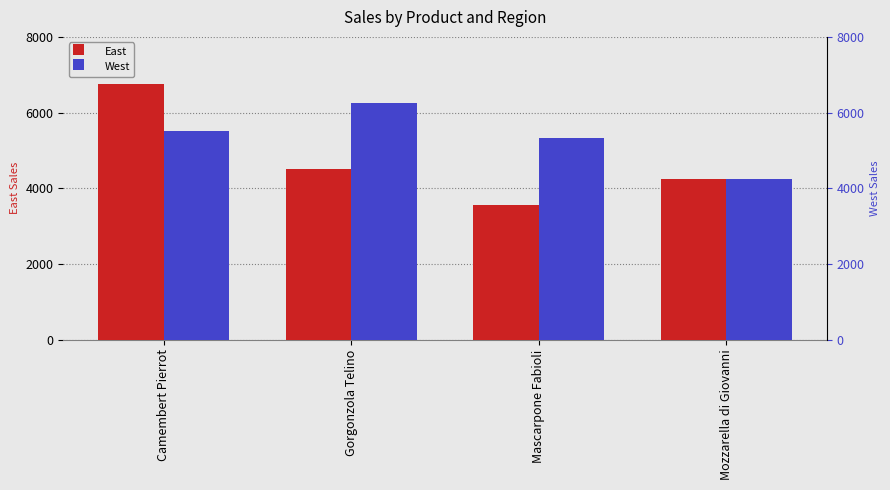

At which category is the sum across all series the highest?

Camembert Pierrot